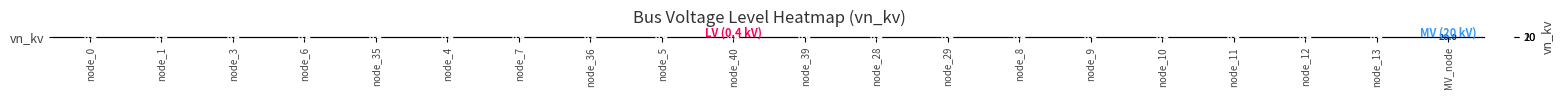

Reading left to right, extract all data points from this chart.

0.4	0.4	0.4	0.4	0.4	0.4	0.4	0.4	0.4	0.4	0.4	0.4	0.4	0.4	0.4	0.4	0.4	0.4	0.4	20.0